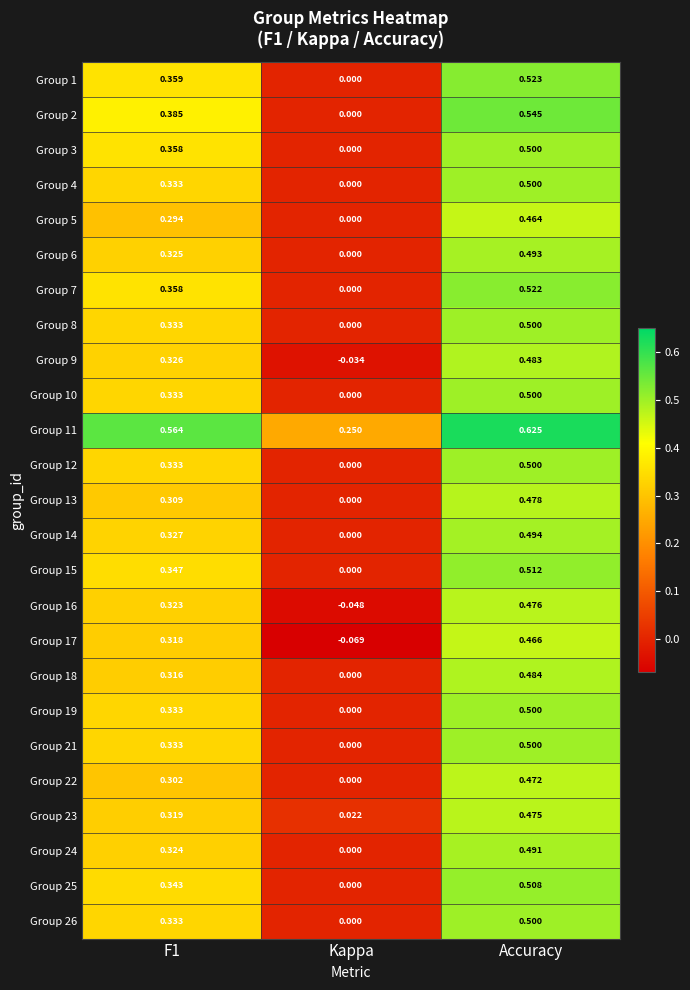

Which category has the highest value in the Group 3 series?

Accuracy